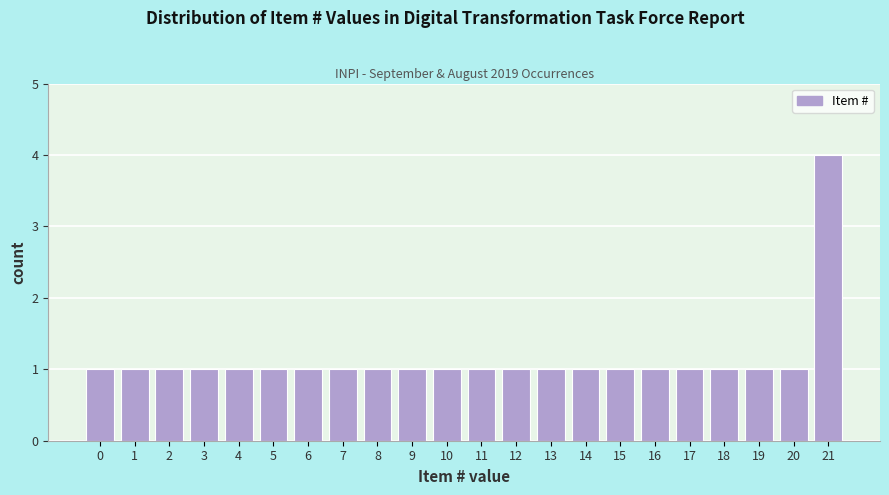

Reading left to right, extract all data points from this chart.

0=1	1=1	2=1	3=1	4=1	5=1	6=1	7=1	8=1	9=1	10=1	11=1	12=1	13=1	14=1	15=1	16=1	17=1	18=1	19=1	20=1	21=4